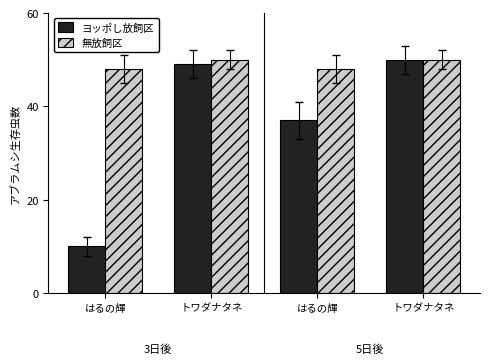

How many 無放飼区 values are between 48 and 50?

4